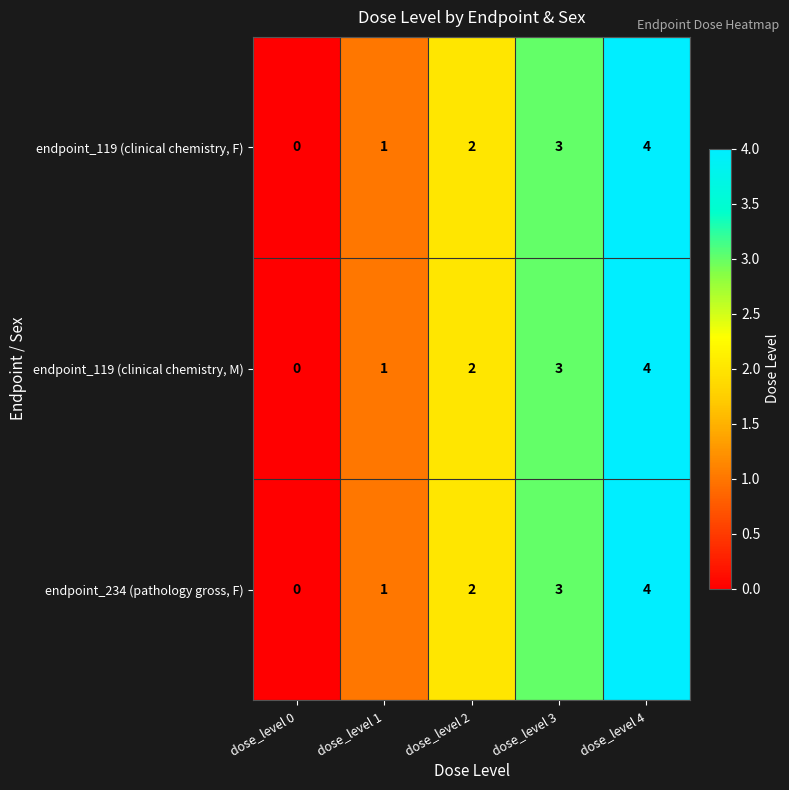

At which label does endpoint_119 (clinical chemistry, F) reach its minimum?

dose_level 0